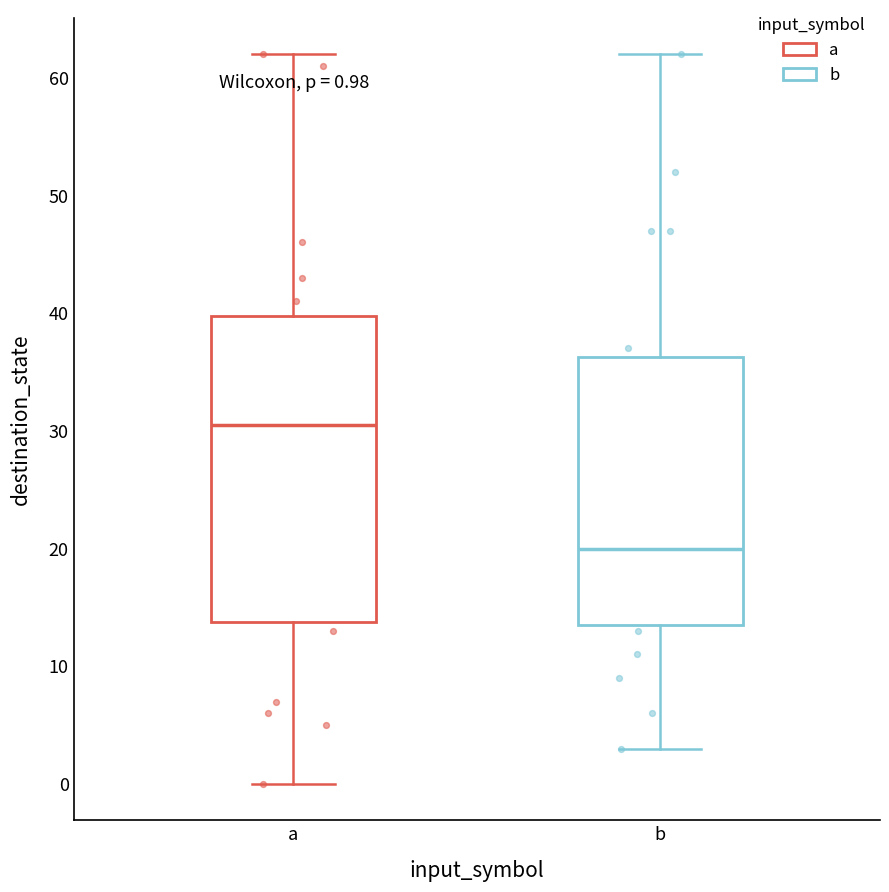

Which box's median line is the highest?

a